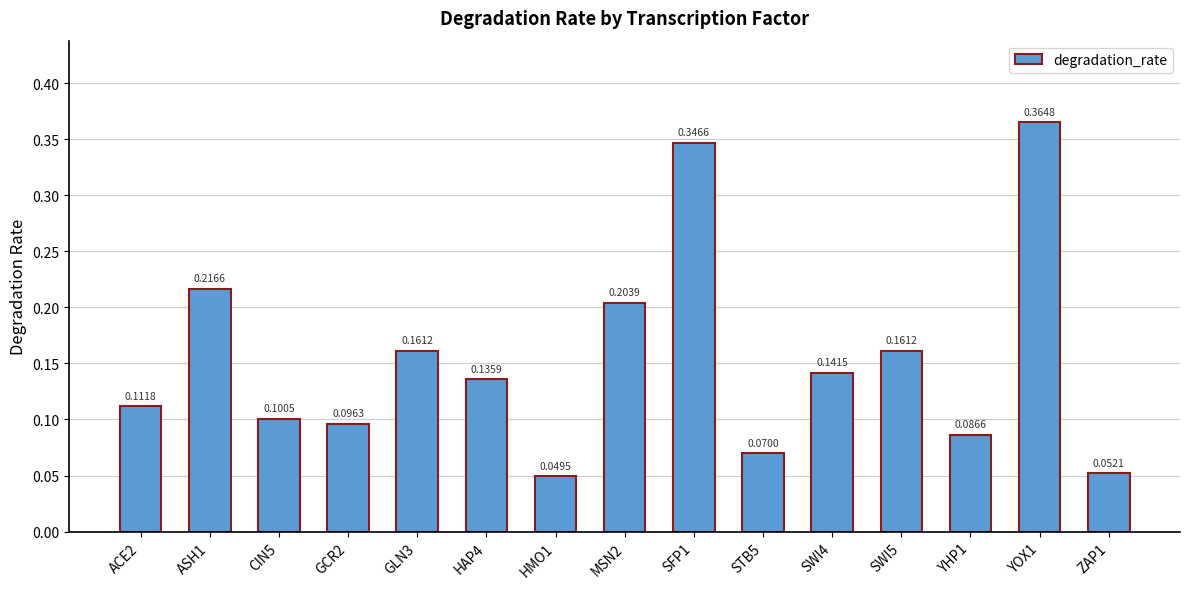

True or false: the data shows 0.1 at ACE2.

True